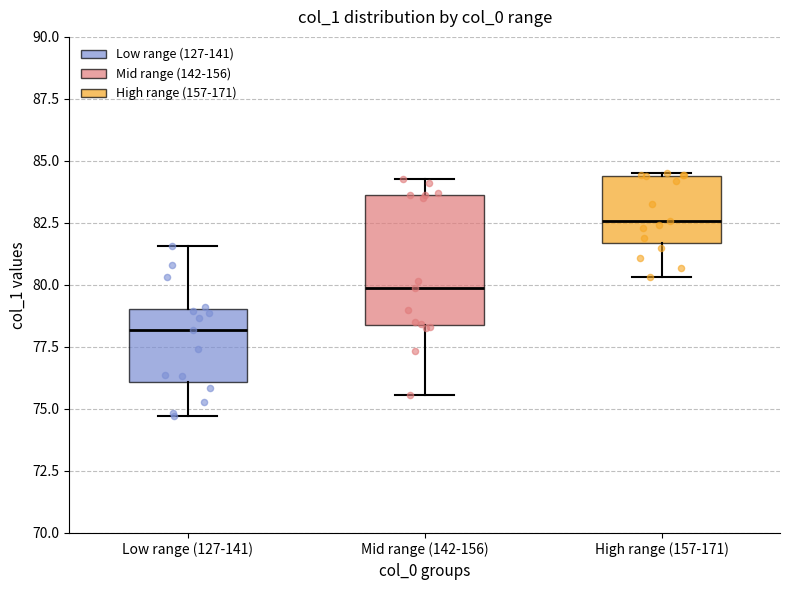

Reading left to right, transcribe this box plot: for each box, give where its median line is, the range the box spans, and where its two whiskers end, as read against the y-axis. The values are not printed on the chart, so give them approximately, as read against the axis.

Low range (127-141): median 78.0, box 76.0 to 79.0, whiskers 74.5 to 81.5
Mid range (142-156): median 80.0, box 78.5 to 83.5, whiskers 75.5 to 84.5
High range (157-171): median 82.5, box 81.5 to 84.5, whiskers 80.5 to 84.5